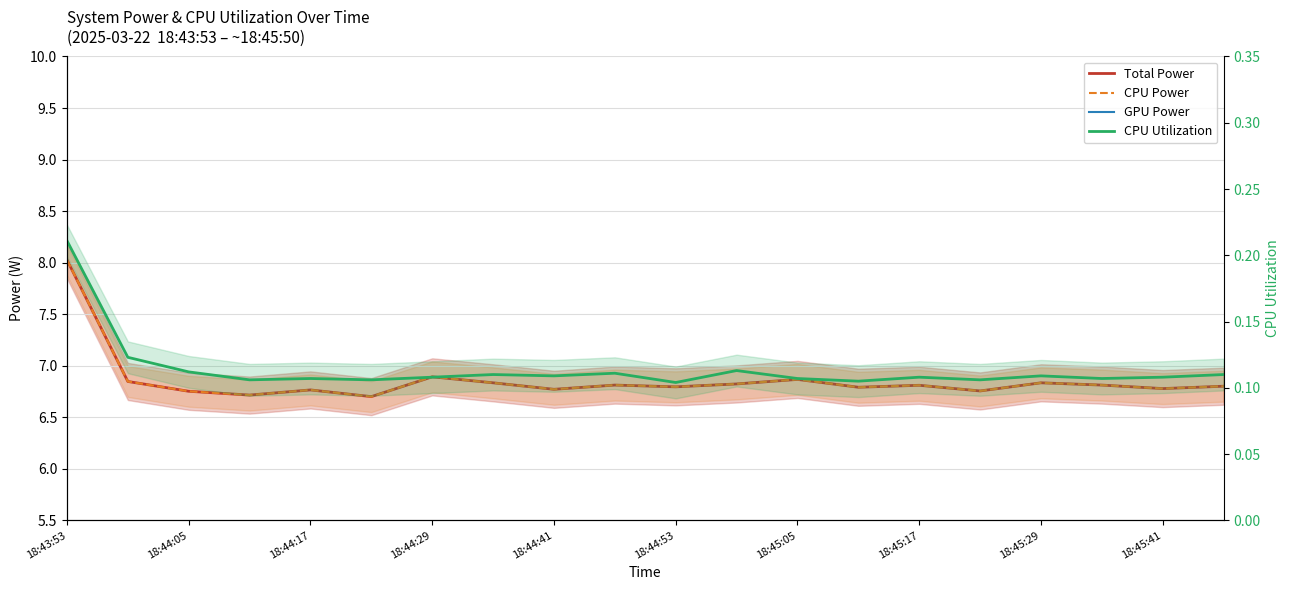

Which series has the largest total across all categories?

Total Power